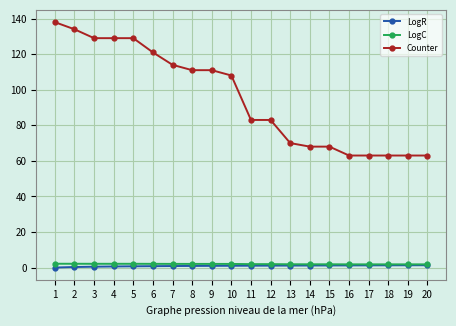

What is the difference between the LogC values at 18 and 10?

0.2